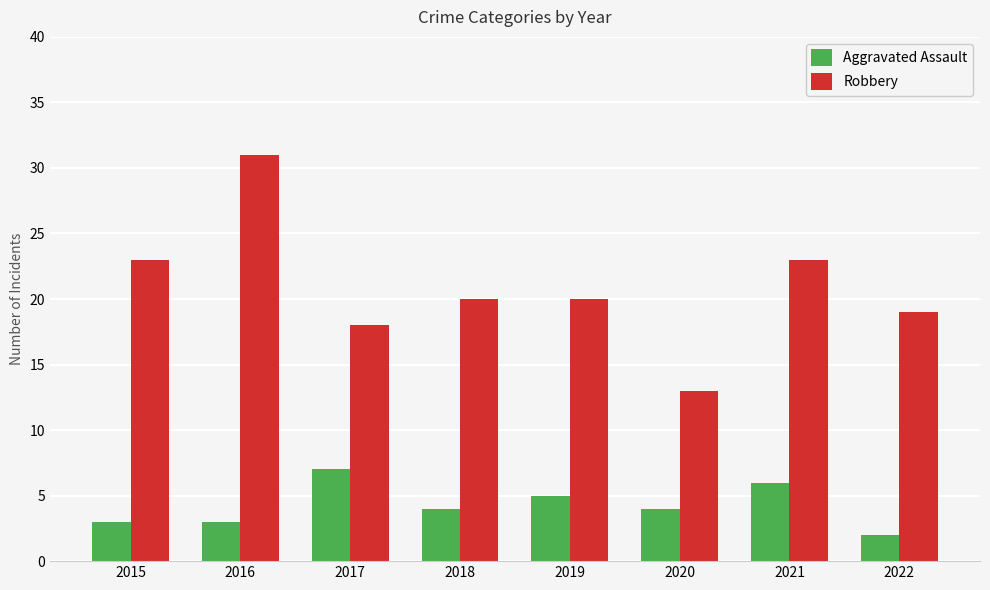

What is the sum of the Robbery values at 2019 and 2018?

40